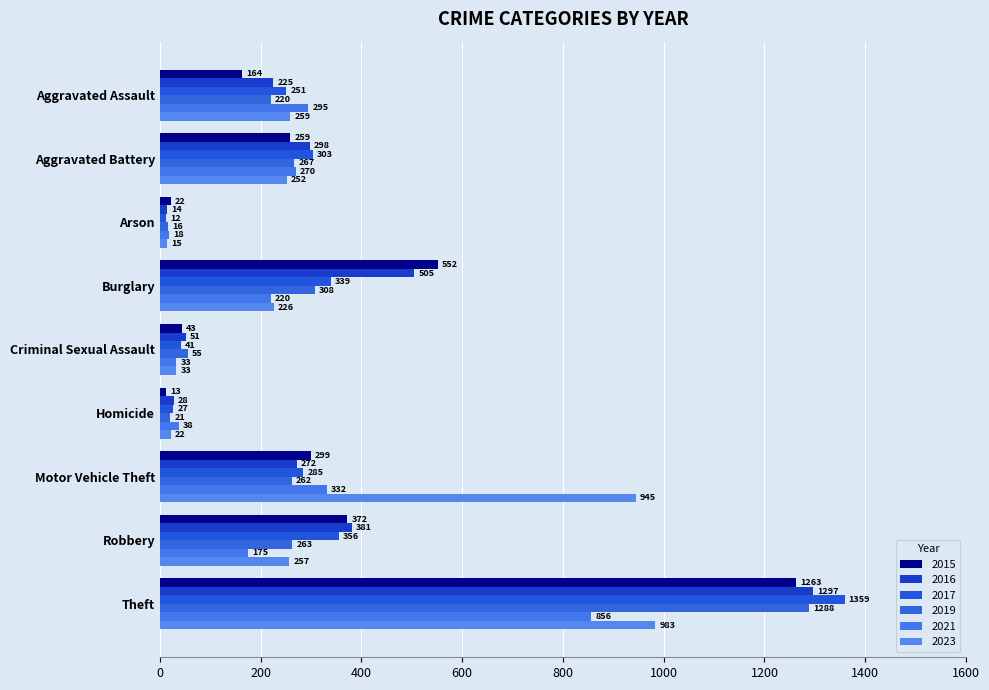

How many series are shown in this chart?

6